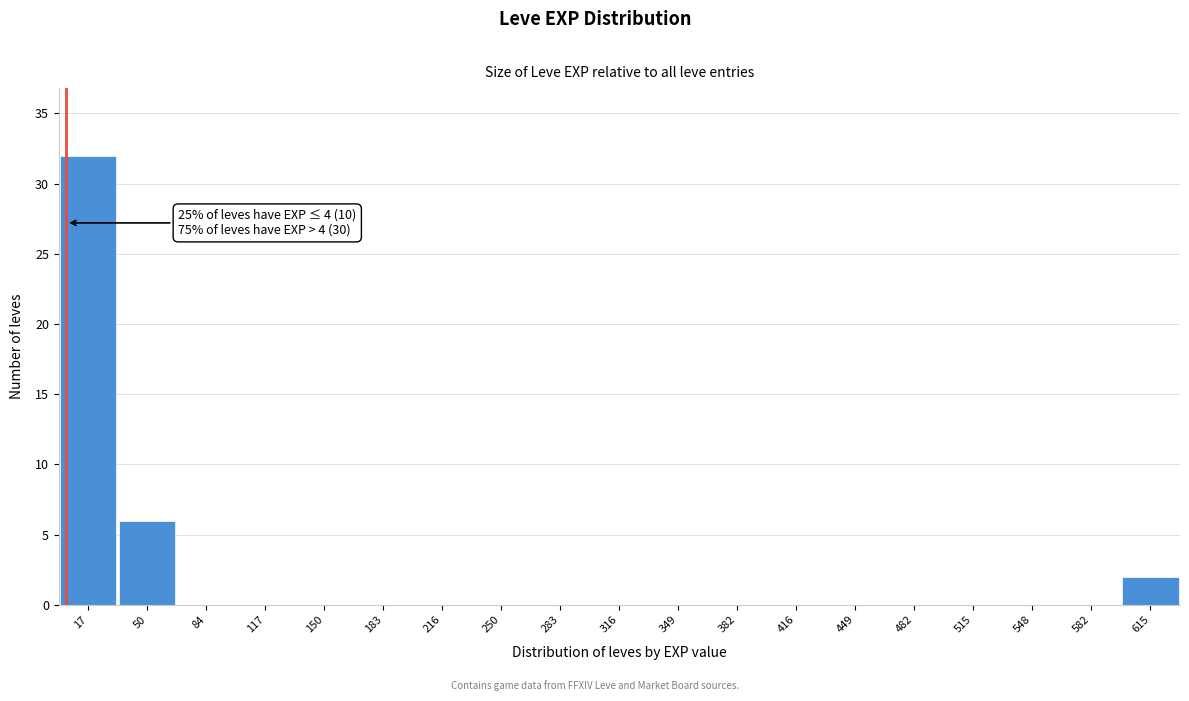

Over which range of the x-axis is the bar tallest?

0 to 35